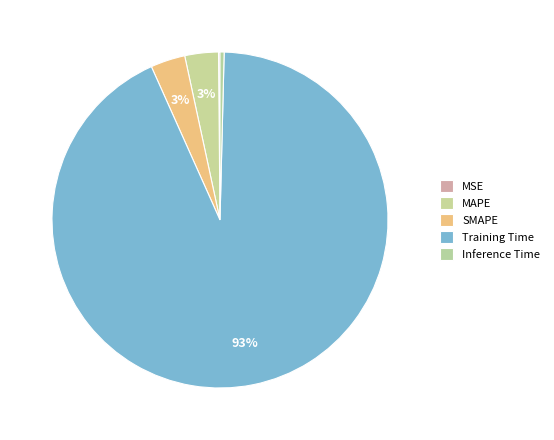

To the nearest percent, what is the combined percentage of SMAPE and Training Time?

96%